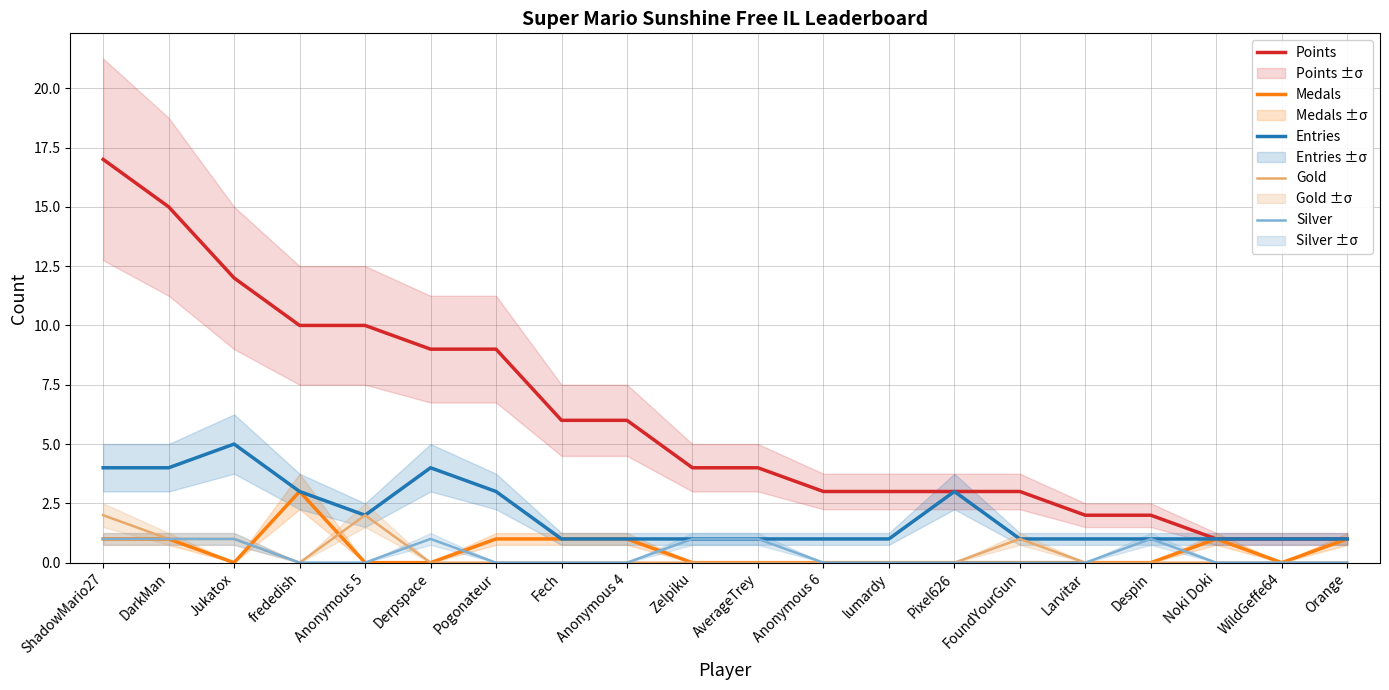

Is it true that Silver equals 0 at Pogonateur?

True